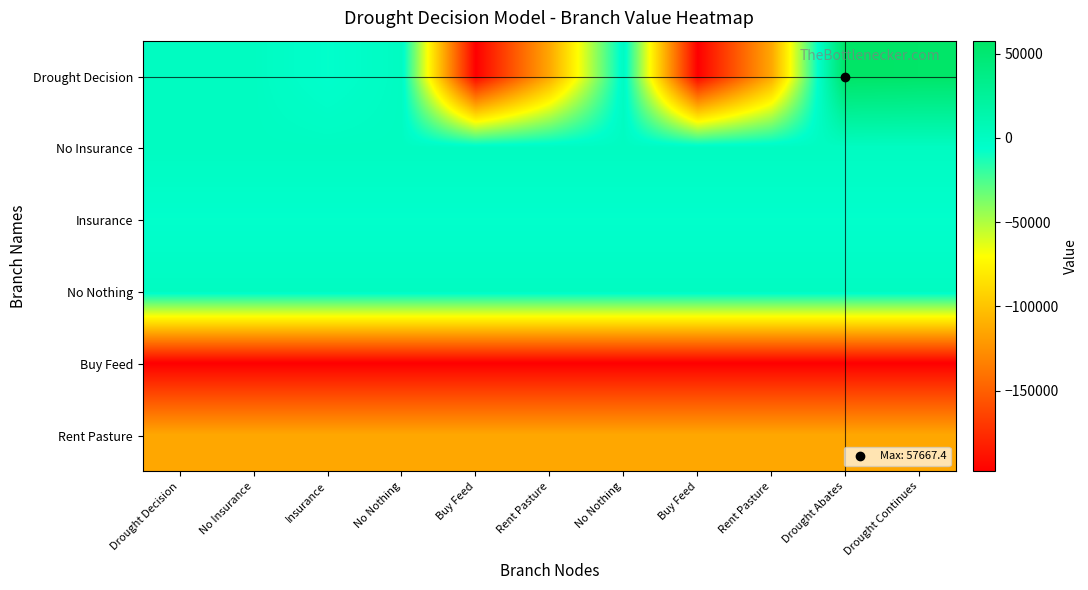

How many categories are shown in the chart?

11